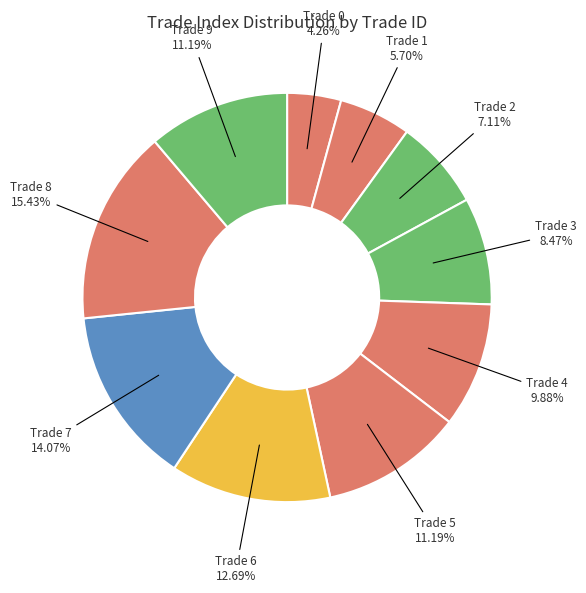

How many segments does this pie chart have?

10